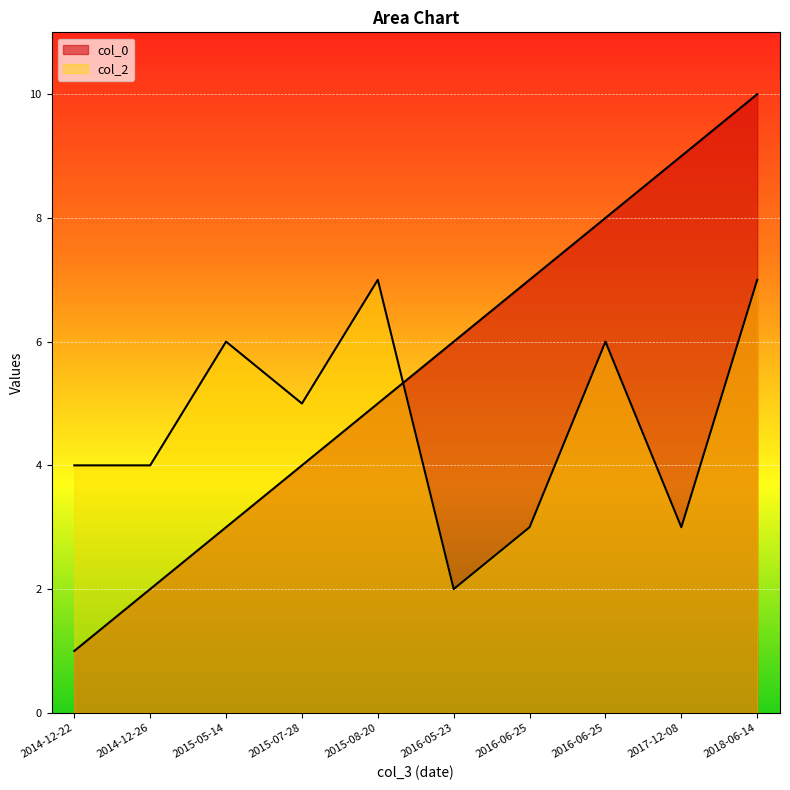

How many lines are shown in the chart?

2